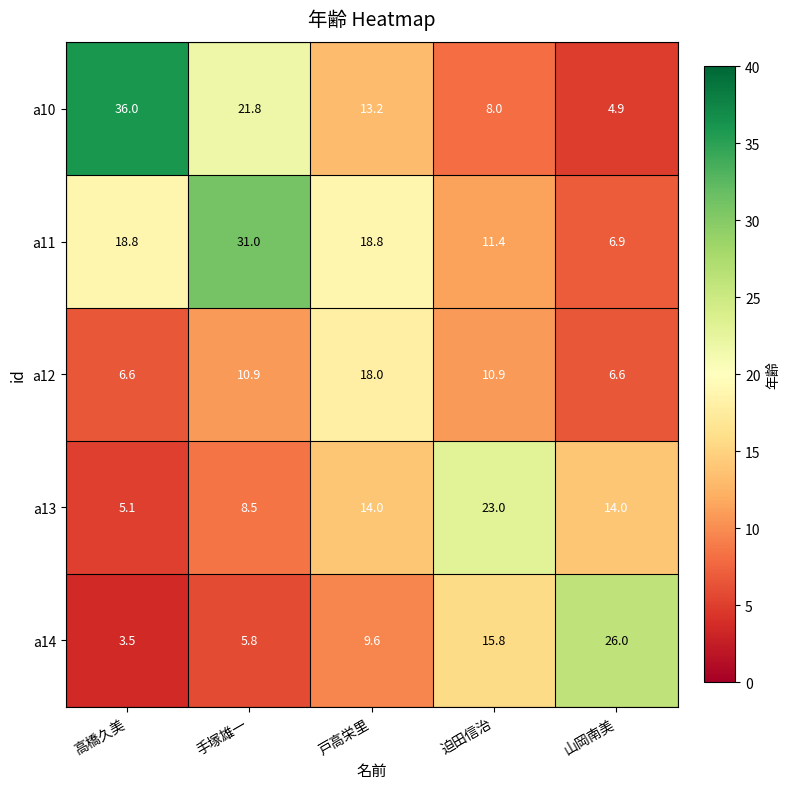

How many categories are shown in the chart?

5